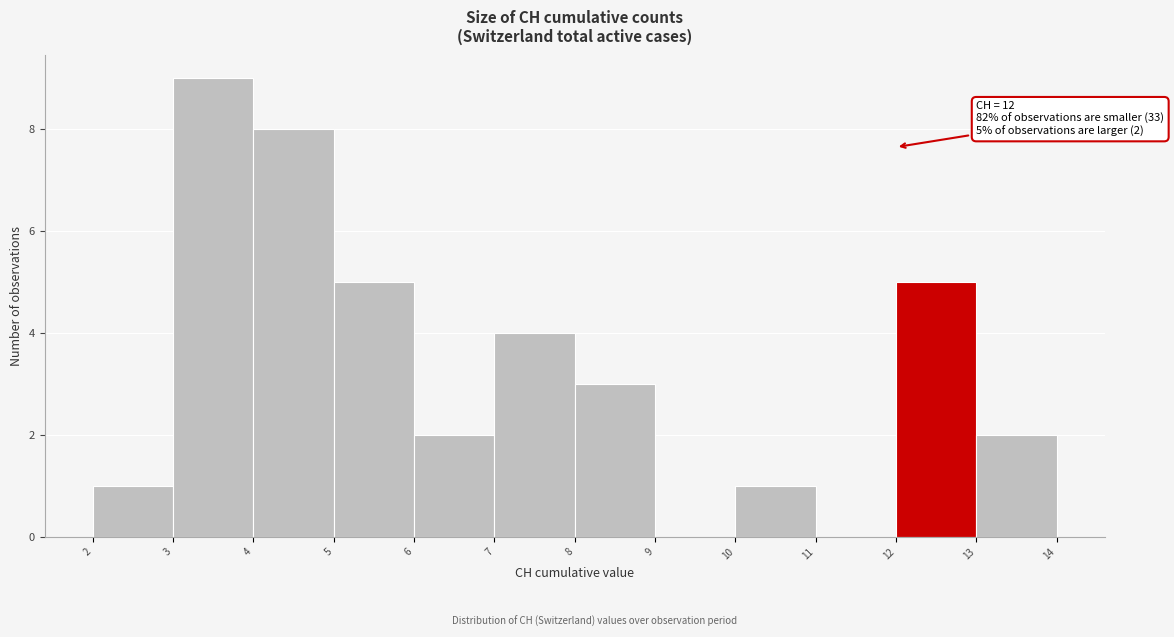

Which range on the x-axis has the tallest bar?

3 to 4